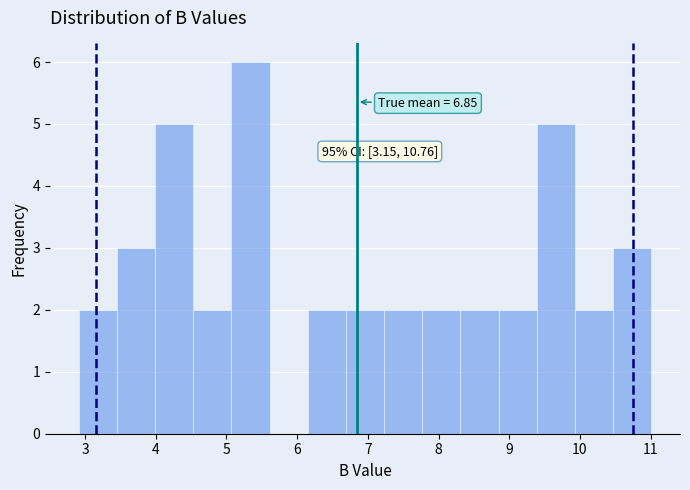

Over which range of the x-axis is the bar tallest?

5.07 to 5.61